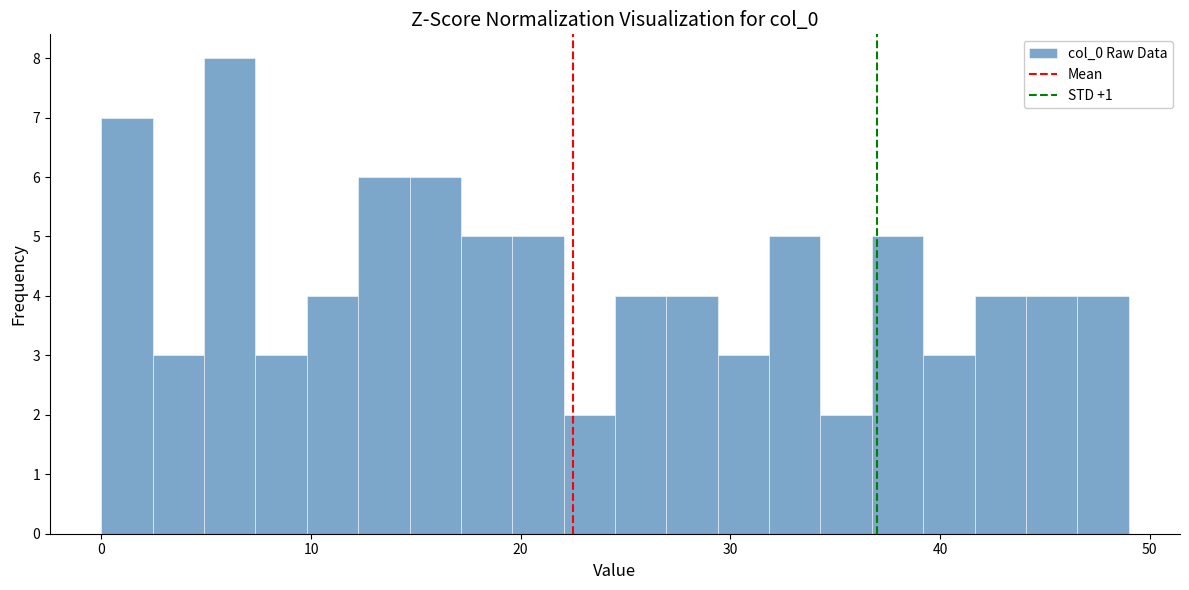

Around what value on the x-axis is the tallest bar? Give the approximate position of its centre, as read against the axis.

6